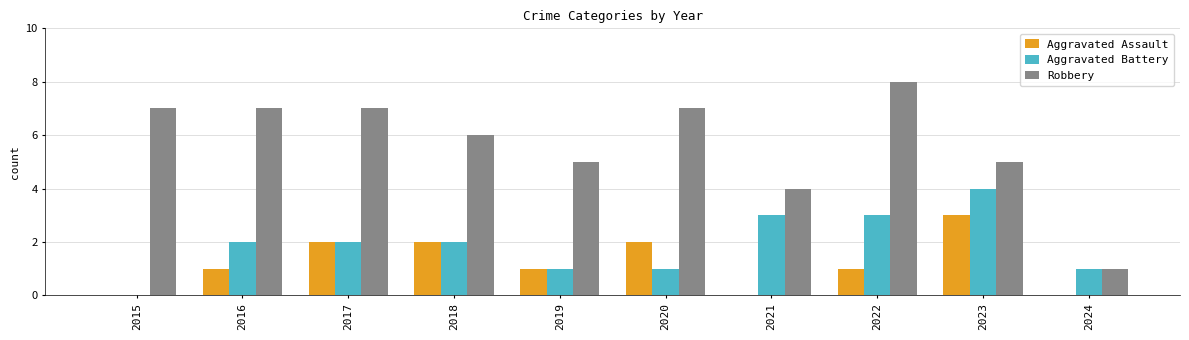

The value of Robbery at 2022 is 6. True or false?

False